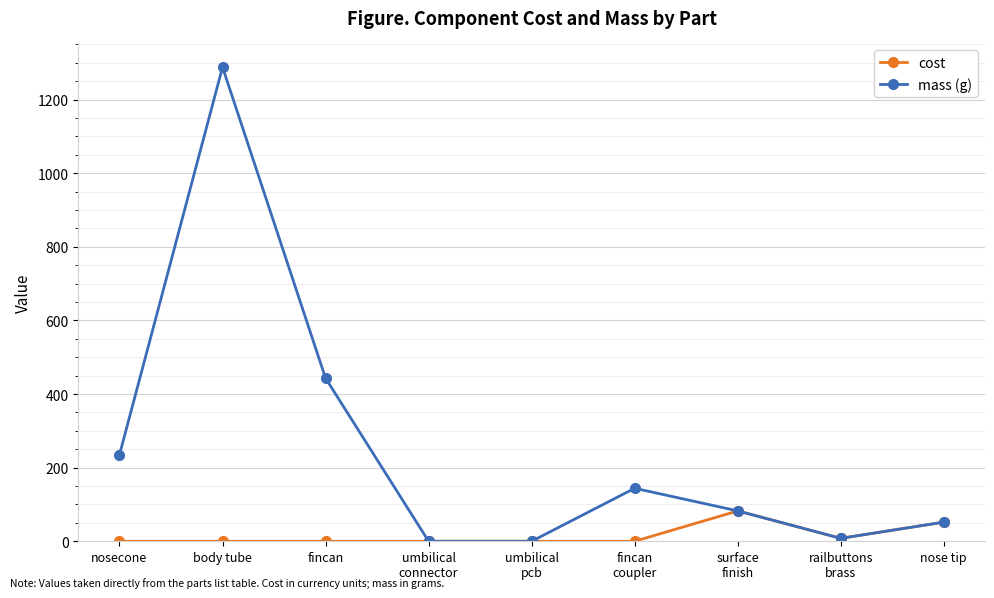

How many interior local peaks does the mass (g) series have?

2